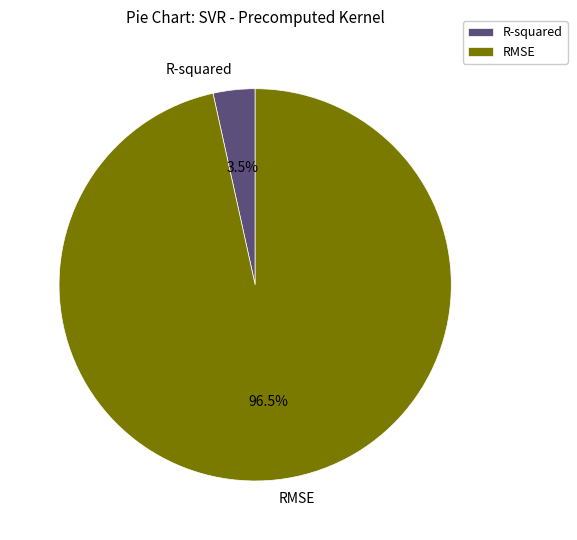

What is the largest slice in the pie chart?

RMSE